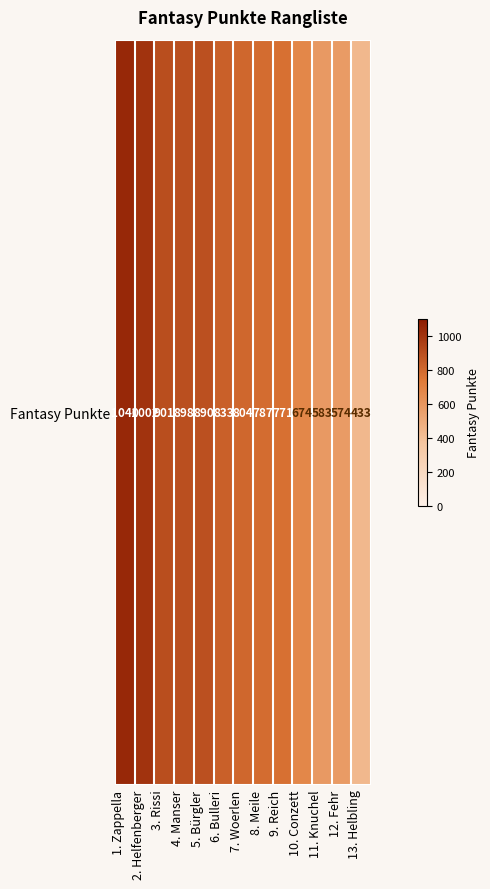

Rank the categories by value from lowest to highest.

13. Helbling, 12. Fehr, 11. Knuchel, 10. Conzett, 9. Reich, 8. Meile, 7. Woerlen, 6. Bulleri, 5. Bürgler, 4. Manser, 3. Rissi, 2. Helfenberger, 1. Zappella